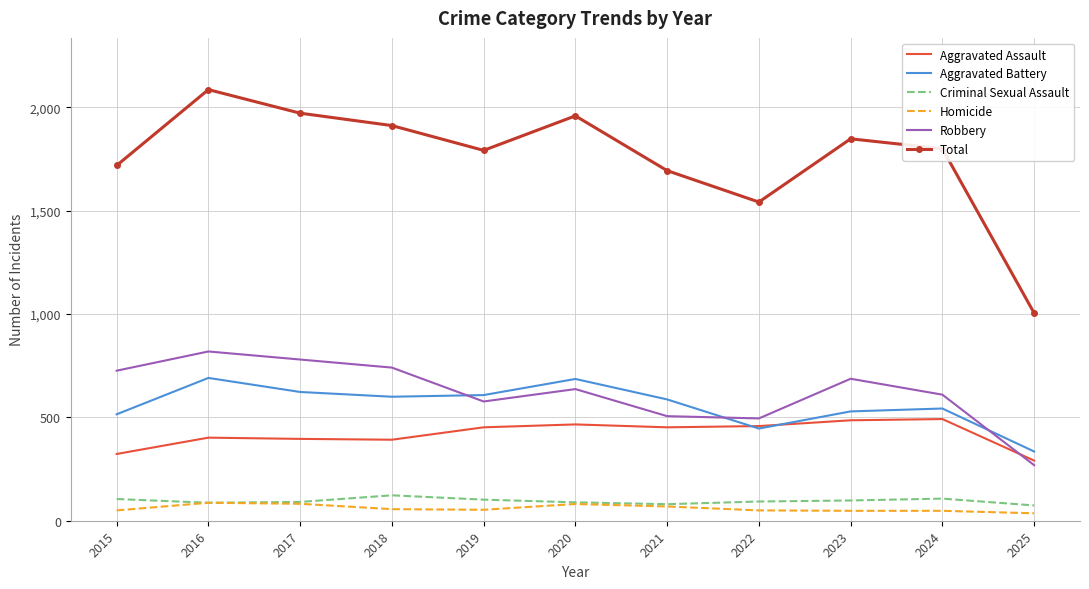

What is the greatest value displayed?

2086